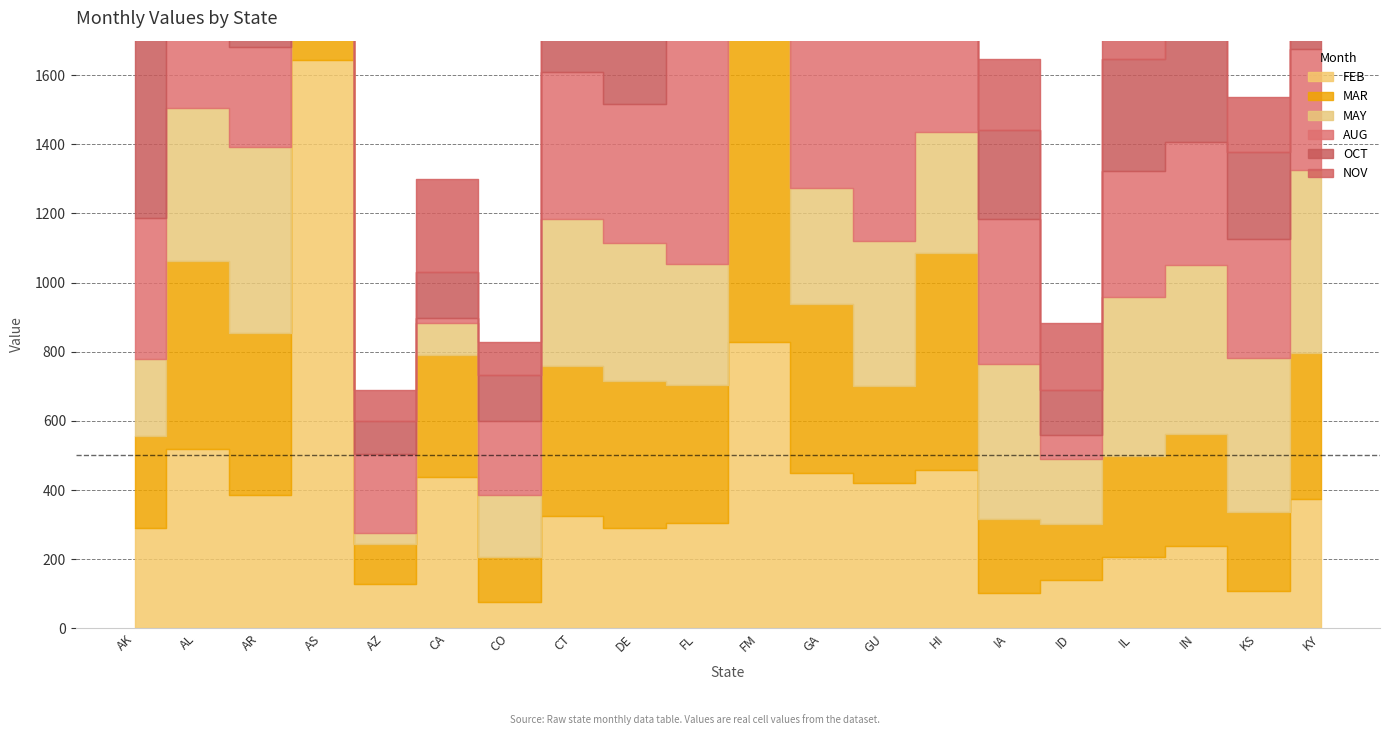

The NOV series shows 274 at FL. True or false?

True